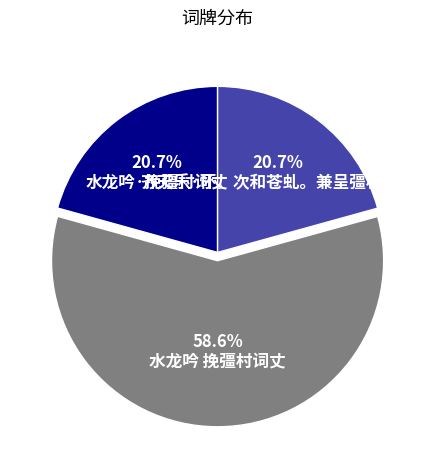

What is the majority slice?

水龙吟 挽彊村词丈